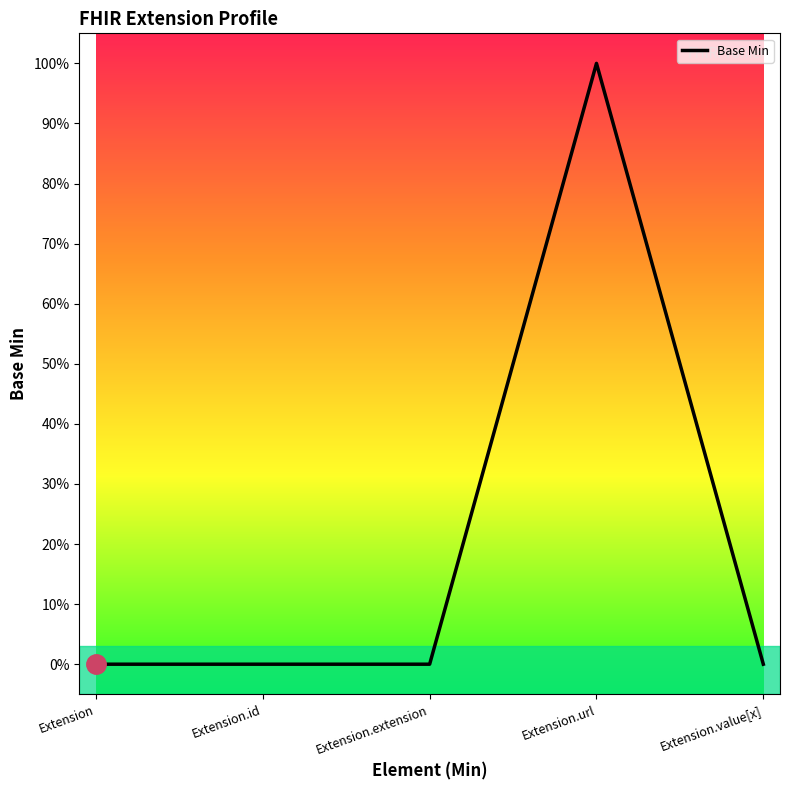

Does the chart display data point markers on the line(s)?

No